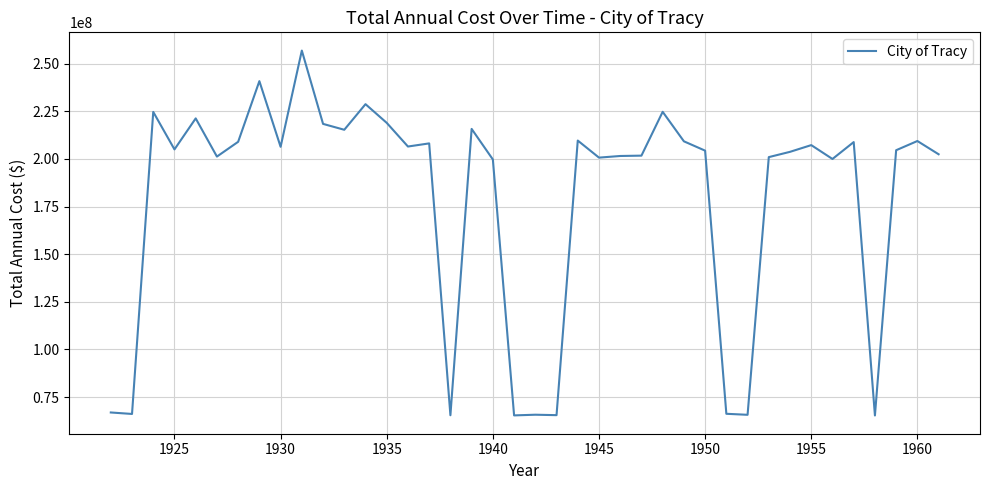

What is the difference between the maximum and minimum values?

191559766.9